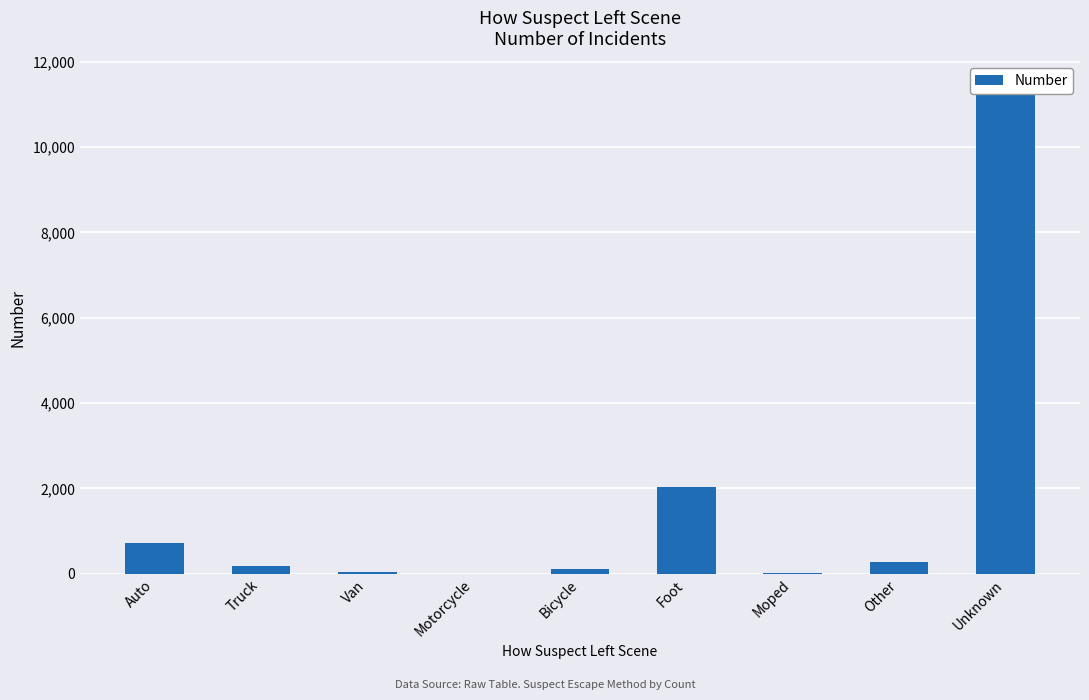

What is the maximum value shown in the chart?

11433